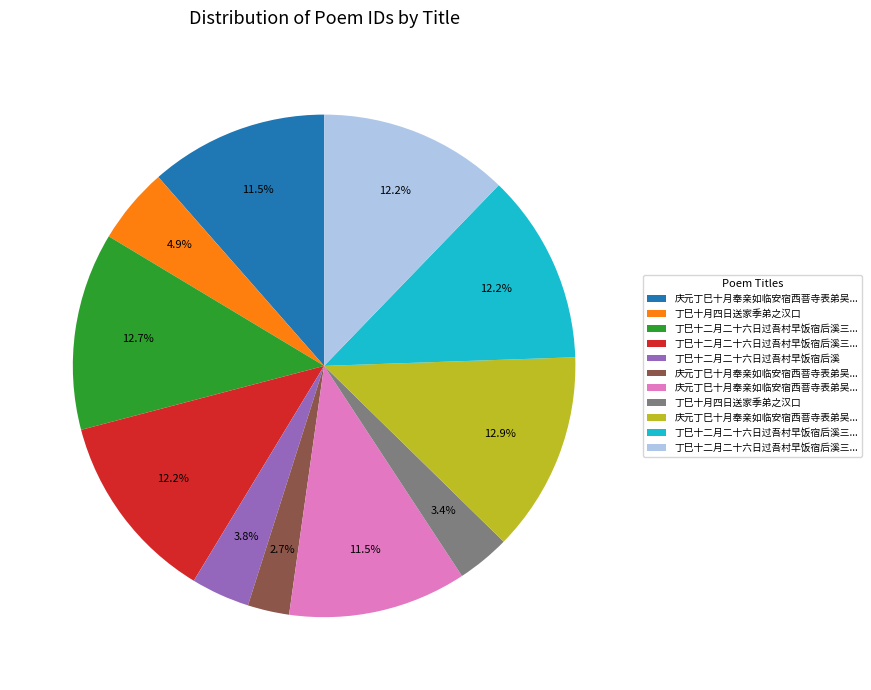

Does any single category account for the majority?

No